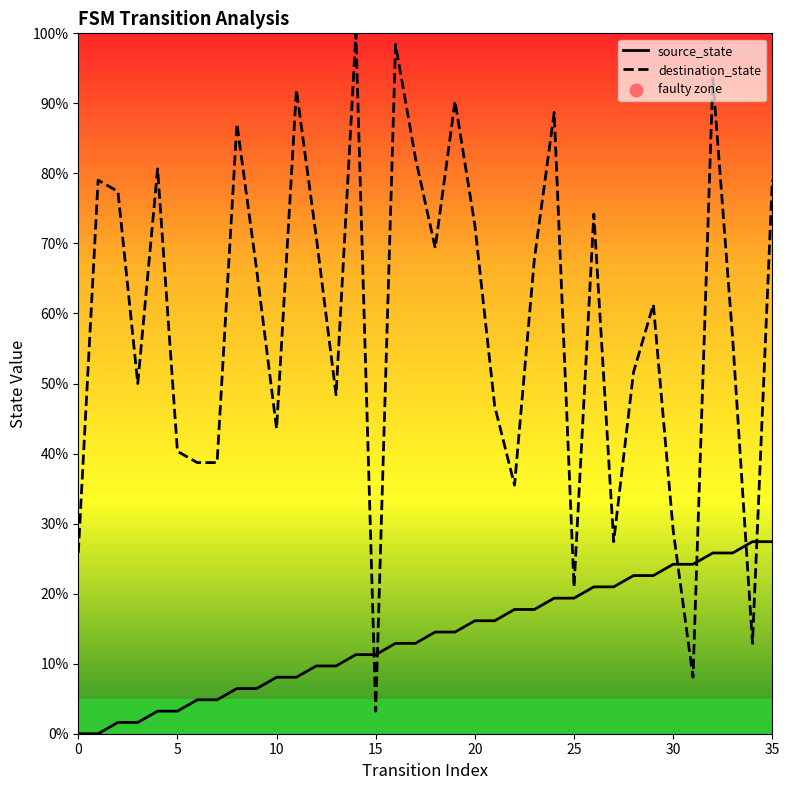

At how many categories does at least one series exceed 20?

35